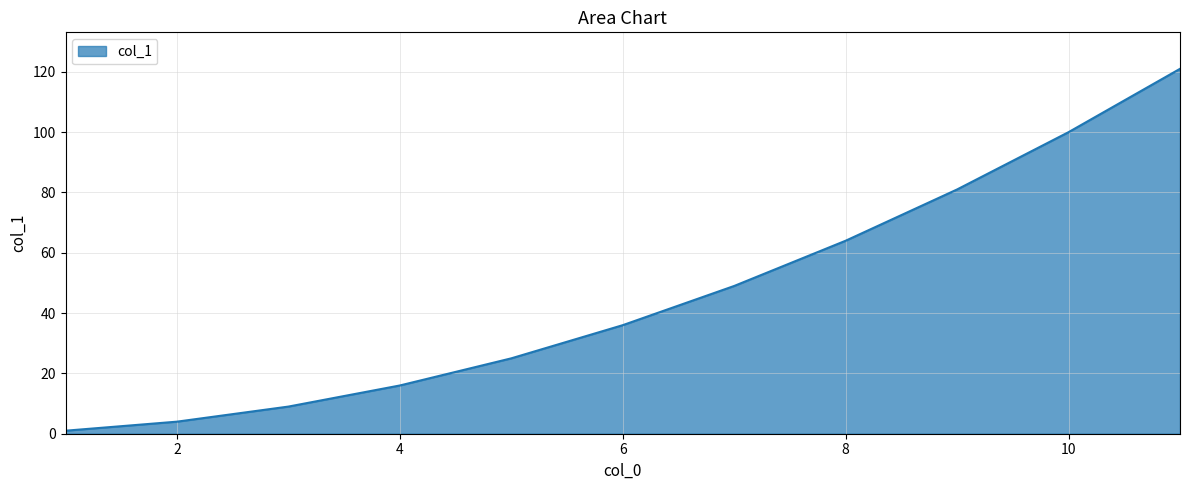

What is the difference between the maximum and minimum values?

120